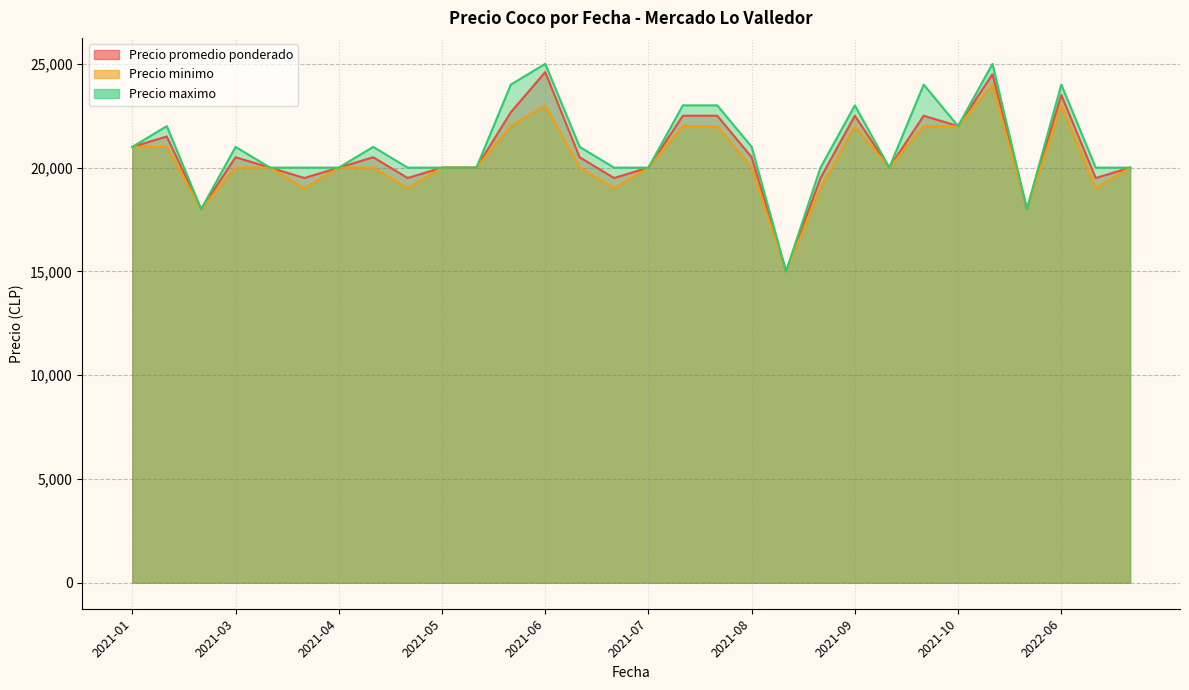

What is the minimum value for Precio minimo?

15000